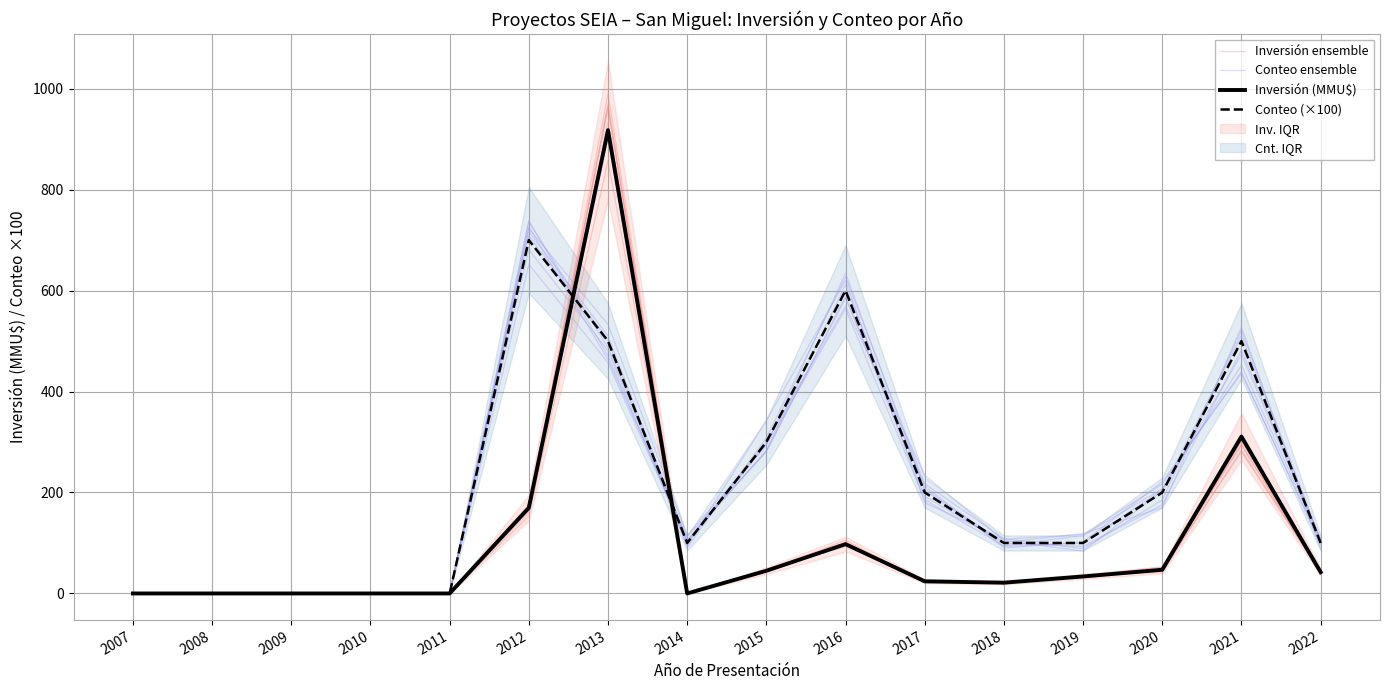

Reading left to right, extract all data points from this chart.

Inversión ensemble: 2007=0.0	2008=0.0	2009=0.0	2010=0.0	2011=0.0	2012=167.7	2013=990.2	2014=0.0	2015=43.9	2016=100.4	2017=23.5	2018=20.9	2019=34.1	2020=42.5	2021=284.0	2022=41.0
Conteo ensemble: 2007=0.0	2008=0.0	2009=0.0	2010=0.0	2011=0.0	2012=726.5	2013=463.2	2014=112.4	2015=281.2	2016=584.5	2017=213.0	2018=90.2	2019=101.8	2020=220.9	2021=435.7	2022=101.5
Inversión (MMU$): 2007=0.0	2008=0.0	2009=0.0	2010=0.0	2011=0.0	2012=169.7	2013=917.8	2014=0.0	2015=45.0	2016=97.7	2017=24.1	2018=21.4	2019=33.7	2020=47.0	2021=310.8	2022=42.2
Conteo (×100): 2007=0.0	2008=0.0	2009=0.0	2010=0.0	2011=0.0	2012=700.0	2013=500.0	2014=100.0	2015=300.0	2016=600.0	2017=200.0	2018=100.0	2019=100.0	2020=200.0	2021=500.0	2022=100.0